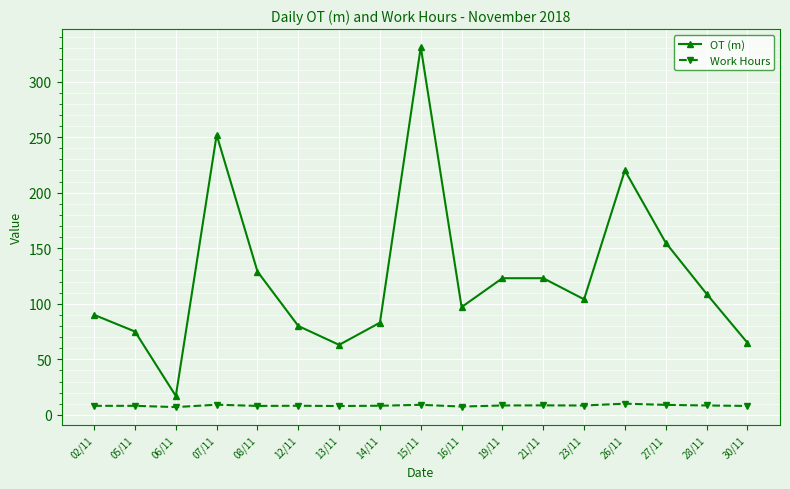

Which series has the largest total across all categories?

OT (m)